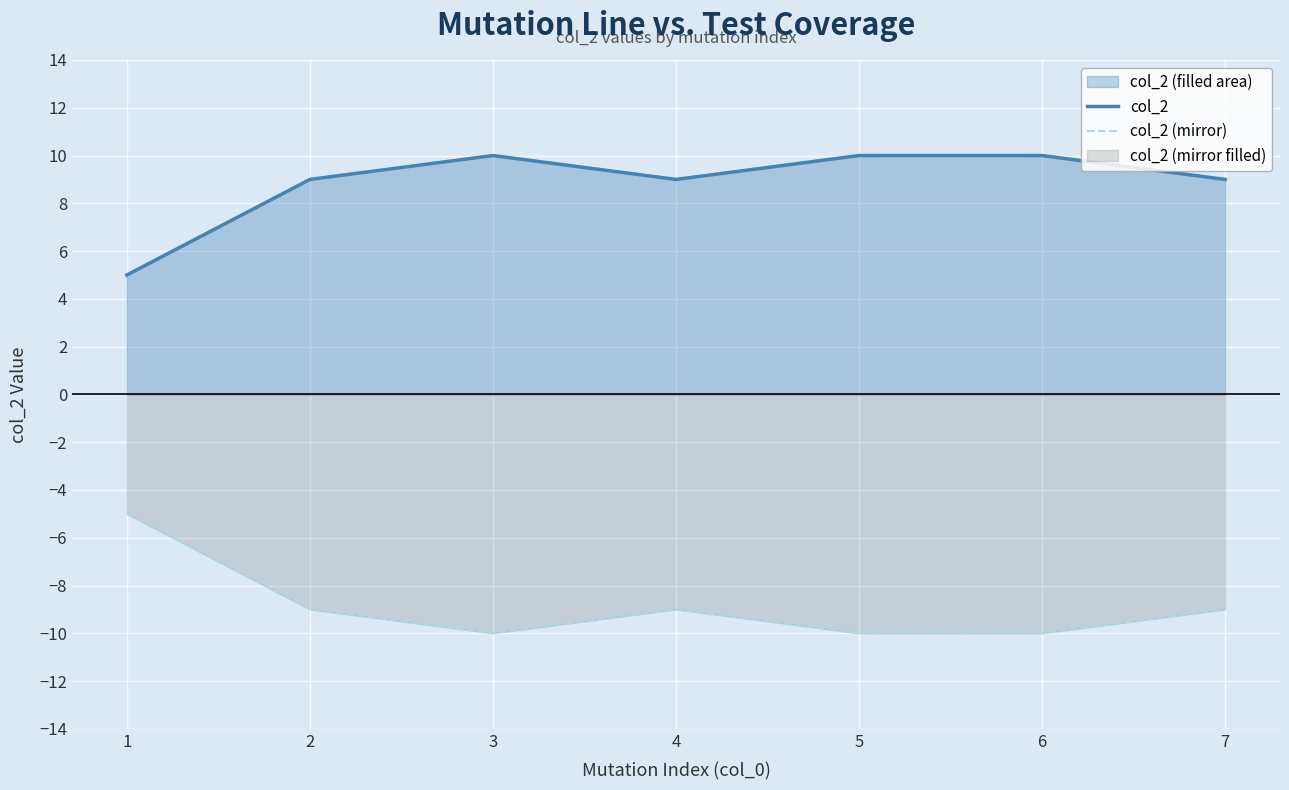

What is the difference between the highest and lowest values at 4?

18